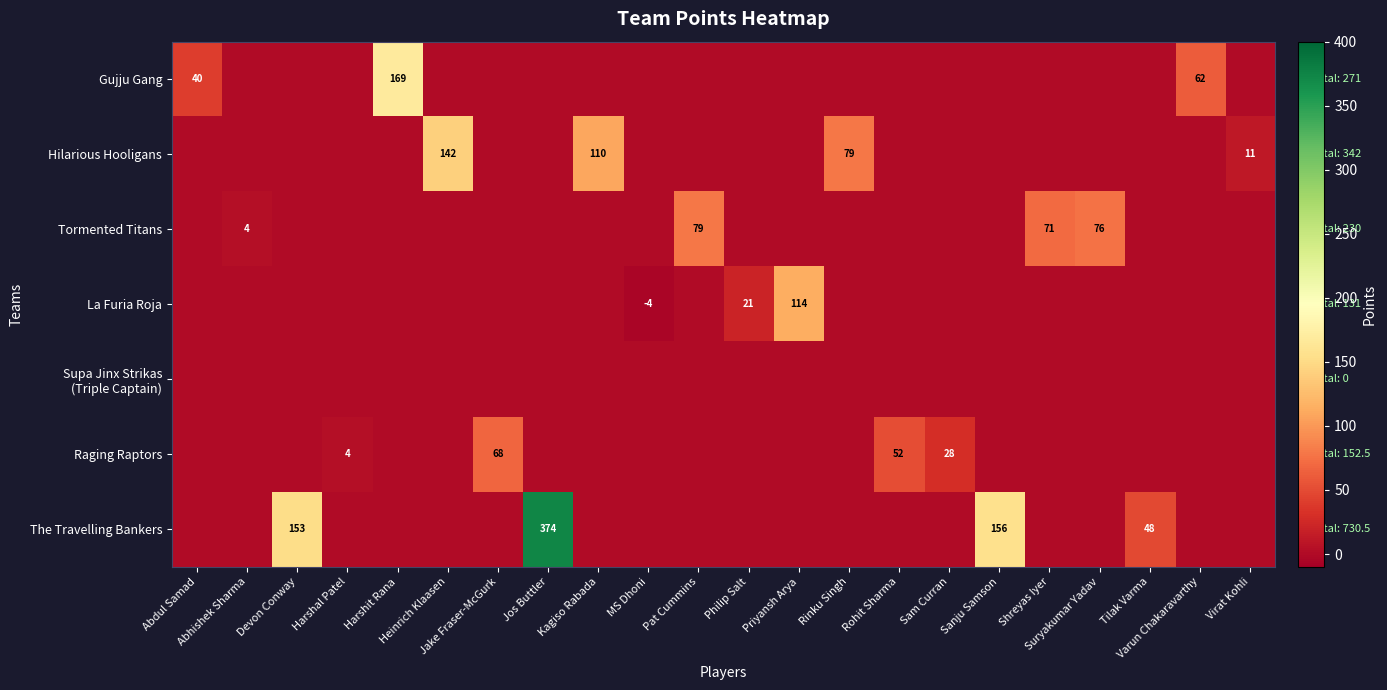

Reading left to right, what are all the values shown in this chart?

row_0: 40.0	0.0	0.0	0.0	169.0	0.0	0.0	0.0	0.0	0.0	0.0	0.0	0.0	0.0	0.0	0.0	0.0	0.0	0.0	0.0	62.0	0.0
row_1: 0.0	0.0	0.0	0.0	0.0	142.0	0.0	0.0	110.0	0.0	0.0	0.0	0.0	79.0	0.0	0.0	0.0	0.0	0.0	0.0	0.0	11.0
row_2: 0.0	4.0	0.0	0.0	0.0	0.0	0.0	0.0	0.0	0.0	79.0	0.0	0.0	0.0	0.0	0.0	0.0	71.0	76.0	0.0	0.0	0.0
row_3: 0.0	0.0	0.0	0.0	0.0	0.0	0.0	0.0	0.0	-4.0	0.0	21.0	114.0	0.0	0.0	0.0	0.0	0.0	0.0	0.0	0.0	0.0
row_4: 0.0	0.0	0.0	0.0	0.0	0.0	0.0	0.0	0.0	0.0	0.0	0.0	0.0	0.0	0.0	0.0	0.0	0.0	0.0	0.0	0.0	0.0
row_5: 0.0	0.0	0.0	4.0	0.0	0.0	68.0	0.0	0.0	0.0	0.0	0.0	0.0	0.0	52.0	28.5	0.0	0.0	0.0	0.0	0.0	0.0
row_6: 0.0	0.0	153.0	0.0	0.0	0.0	0.0	373.5	0.0	0.0	0.0	0.0	0.0	0.0	0.0	0.0	156.0	0.0	0.0	48.0	0.0	0.0